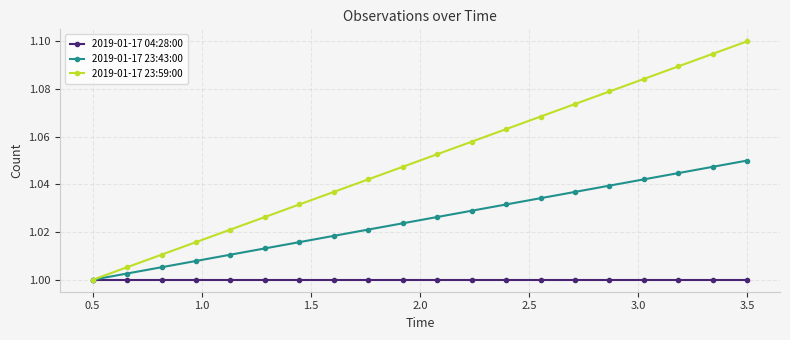

True or false: 2019-01-17 23:59:00 has more than 2 interior local peaks.

False